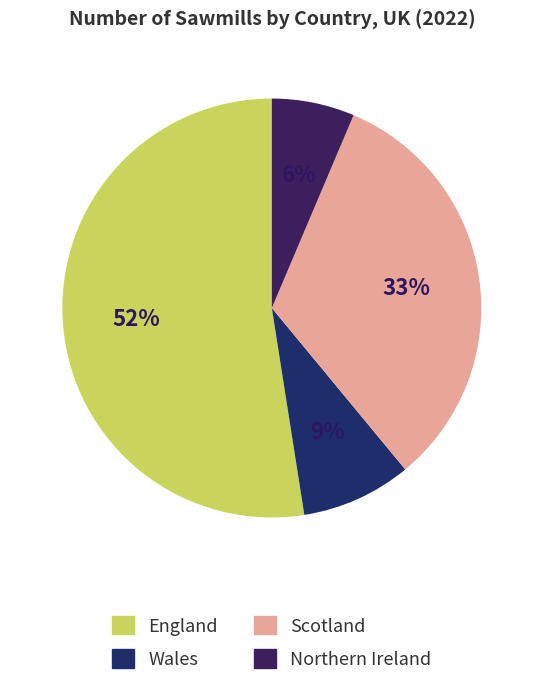

How many slices are in this pie chart?

4